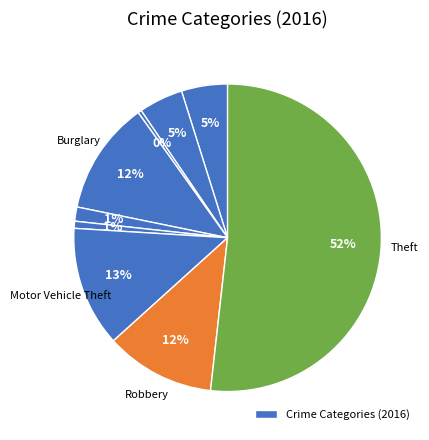

Which slice represents more than half of the pie?

Theft